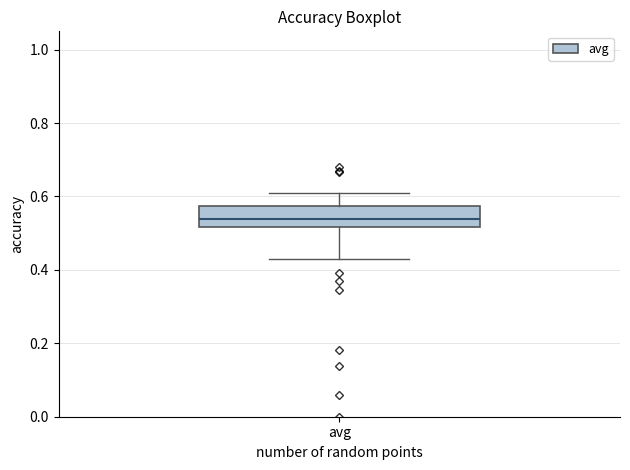

Transcribe this box plot: give where the median line is, the range the box spans, and where the two whiskers end, as read against the y-axis. The values are not printed on the chart, so give them approximately, as read against the axis.

median 0.54, box 0.52 to 0.58, whiskers 0.44 to 0.60